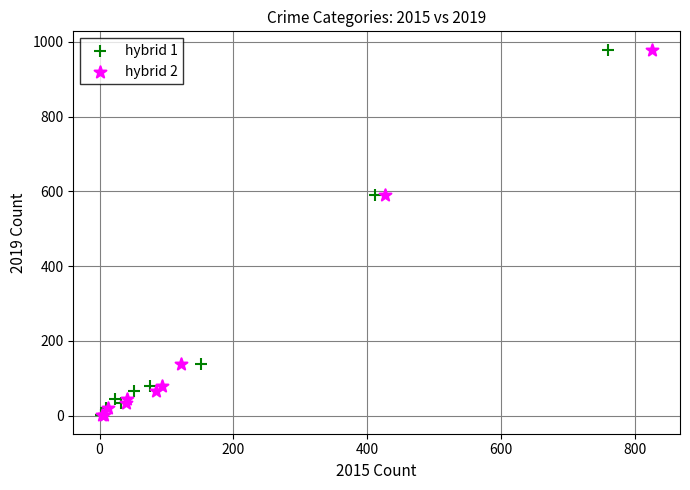

What are all the series names shown in the legend?

hybrid 1, hybrid 2